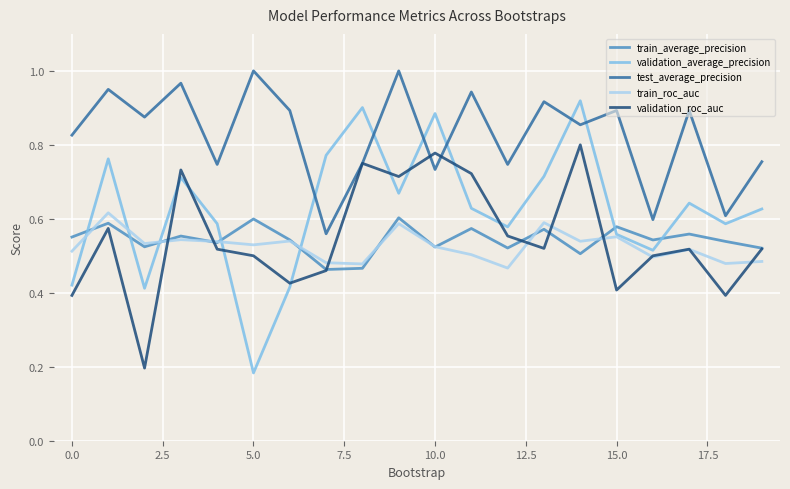

True or false: train_average_precision and test_average_precision intersect in this chart.

False